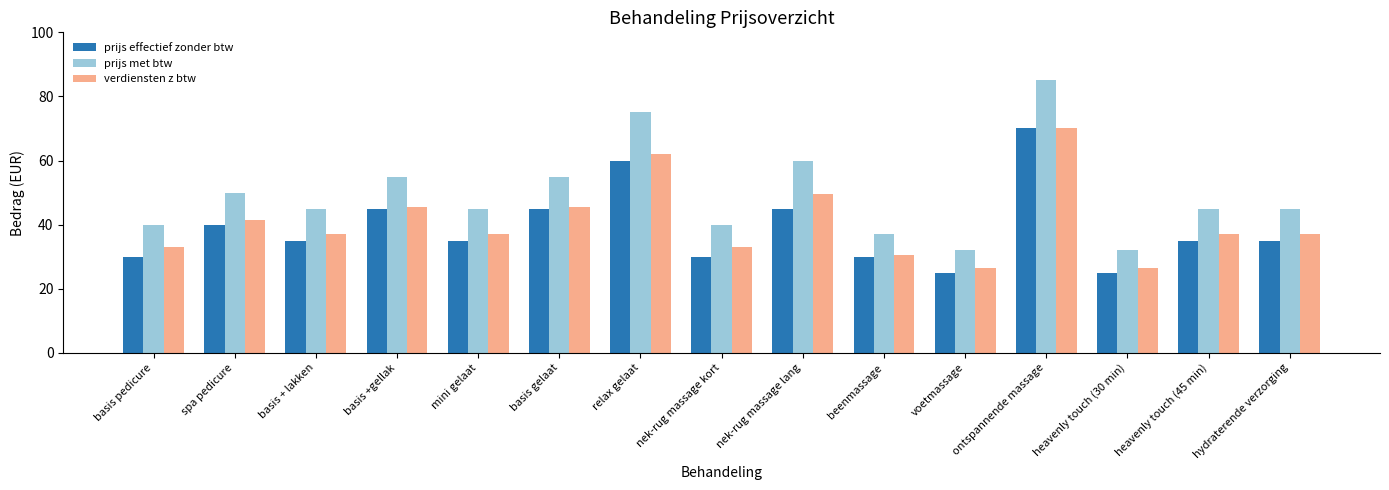

What is the highest value of the prijs met btw series?

85.0